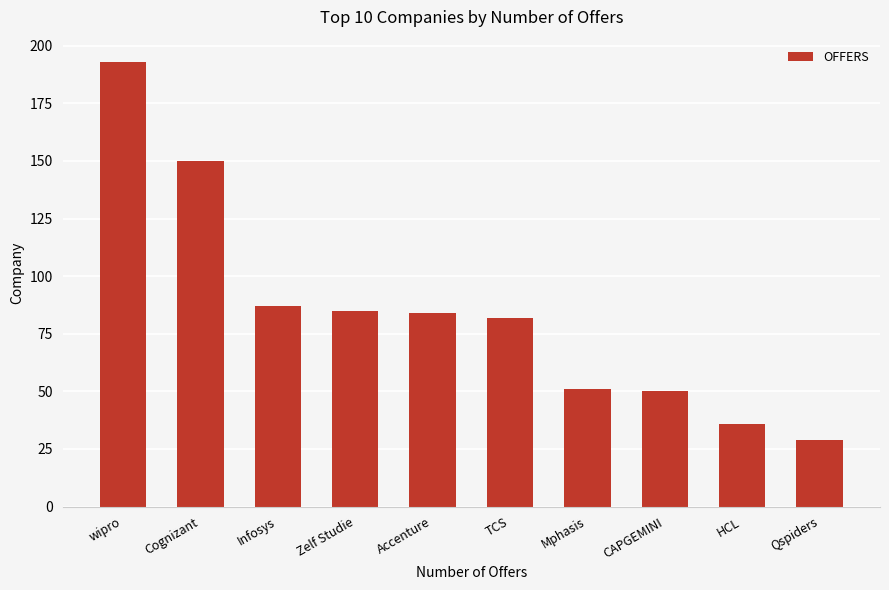

What is the label of the 6th bar from the right?

Accenture